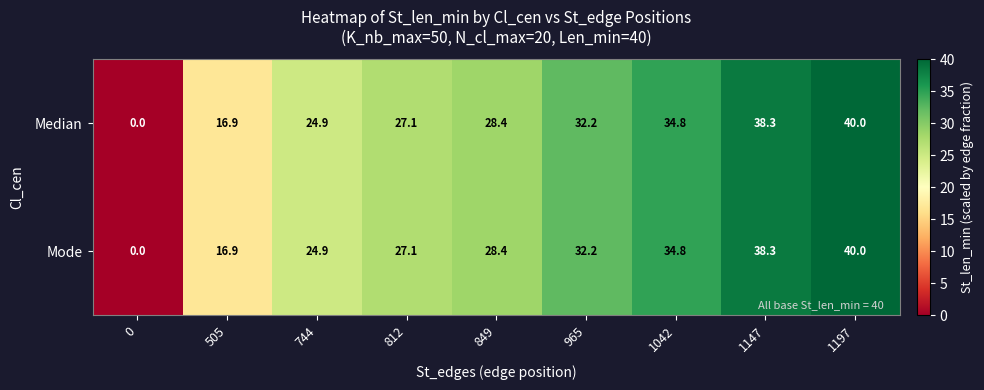

The Mode series shows 38.3 at 1147. True or false?

True